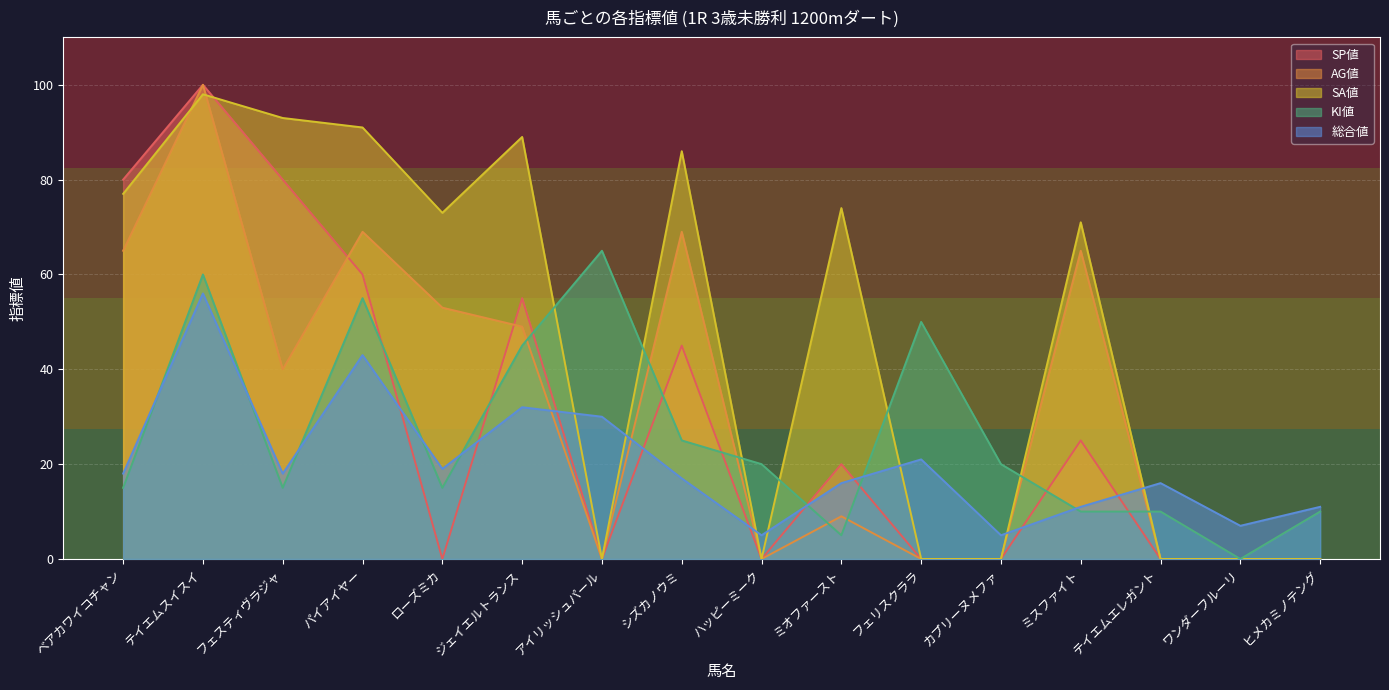

After their last crossing, which series has the higher values: SA値 or SP値?

SA値